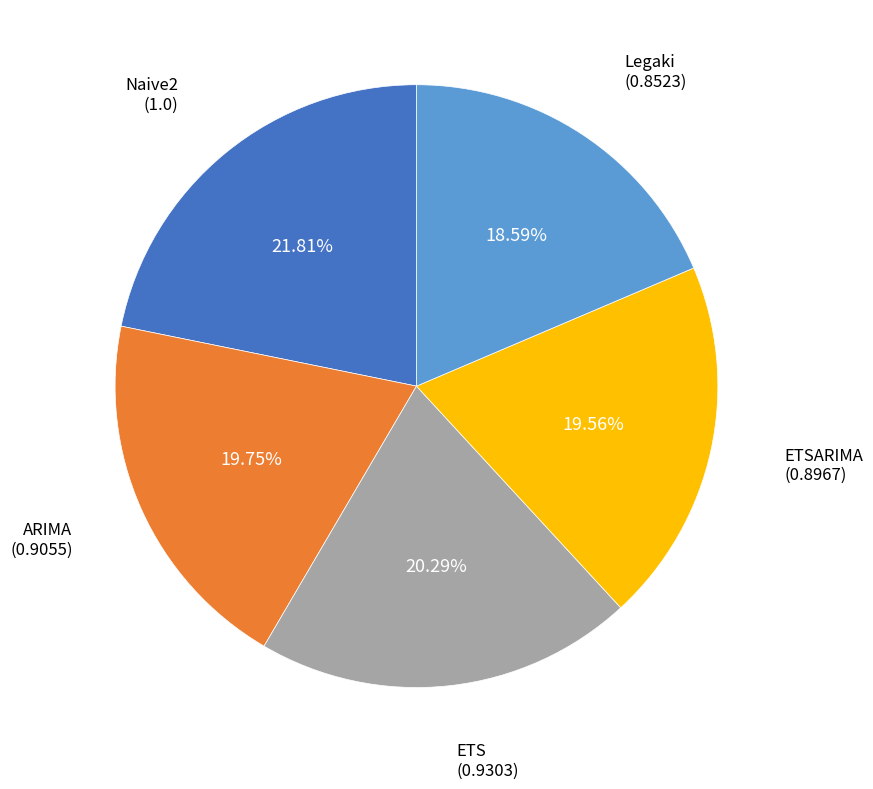

Is it true that ETSARIMA is 34% of the pie?

False